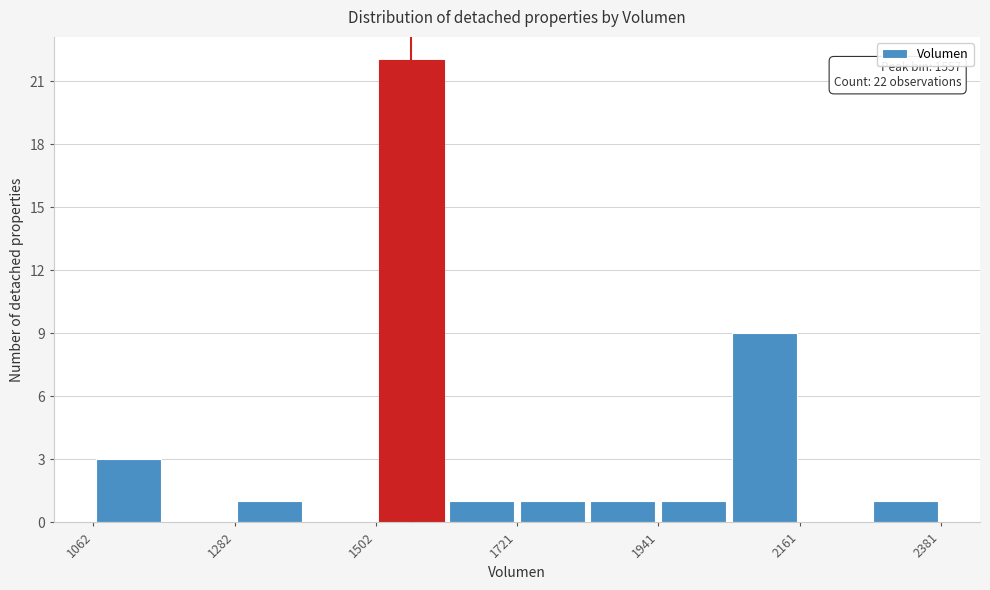

Around what value on the x-axis is the tallest bar? Give the approximate position of its centre, as read against the axis.

1550